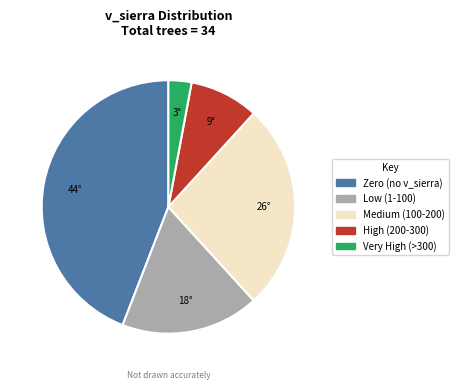

Is there a majority slice in this chart?

No